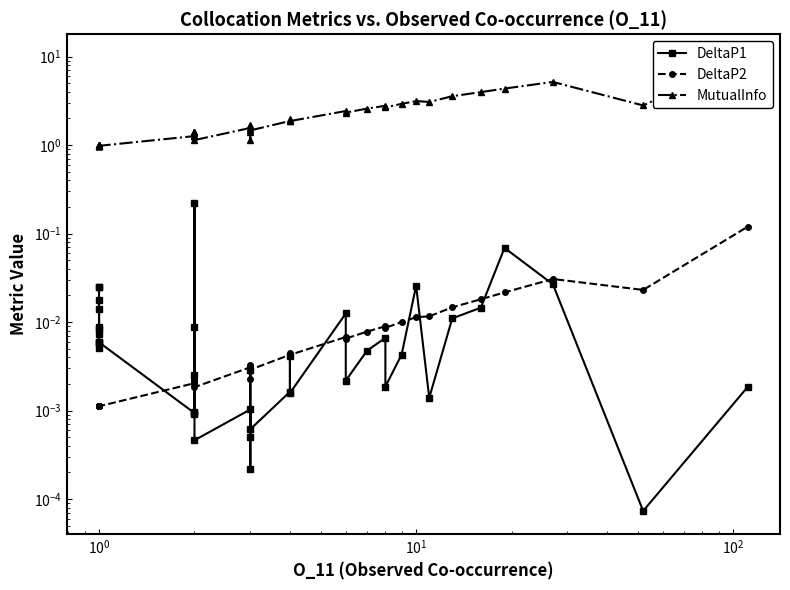

How many times do DeltaP2 and DeltaP1 cross each other?

9